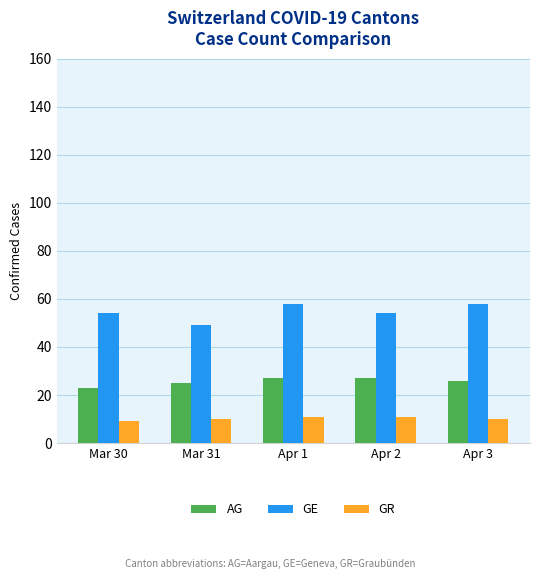

Reading left to right, what are all the values shown in this chart?

AG: Mar 30=23	Mar 31=25	Apr 1=27	Apr 2=27	Apr 3=26
GE: Mar 30=54	Mar 31=49	Apr 1=58	Apr 2=54	Apr 3=58
GR: Mar 30=9	Mar 31=10	Apr 1=11	Apr 2=11	Apr 3=10